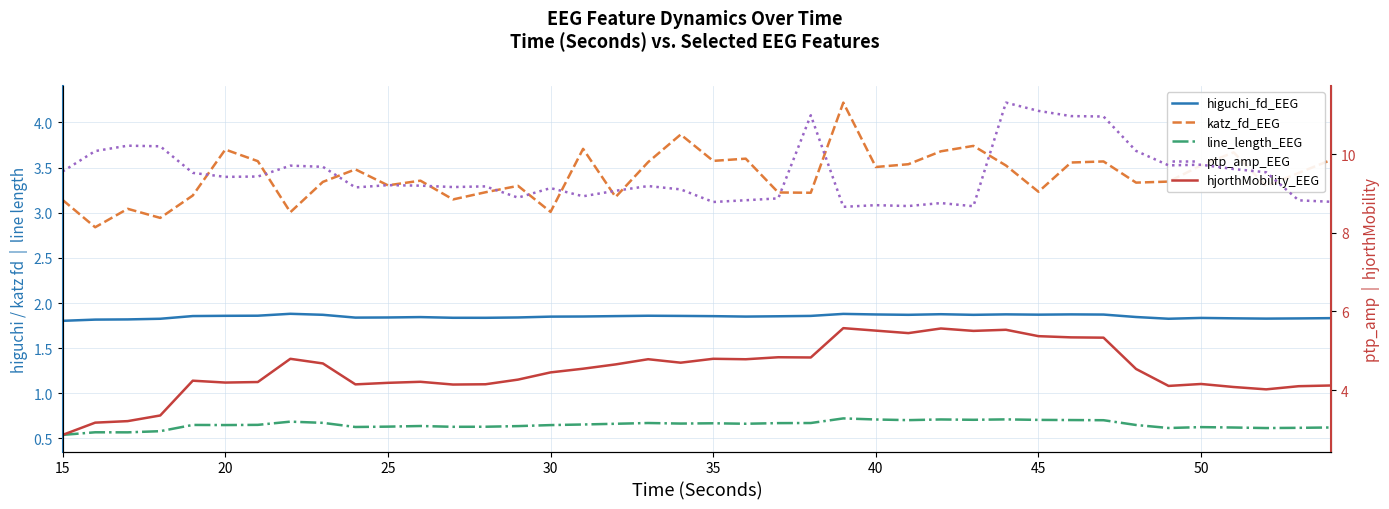

What is the difference between the maximum and minimum values in the line_length_EEG series?

0.2